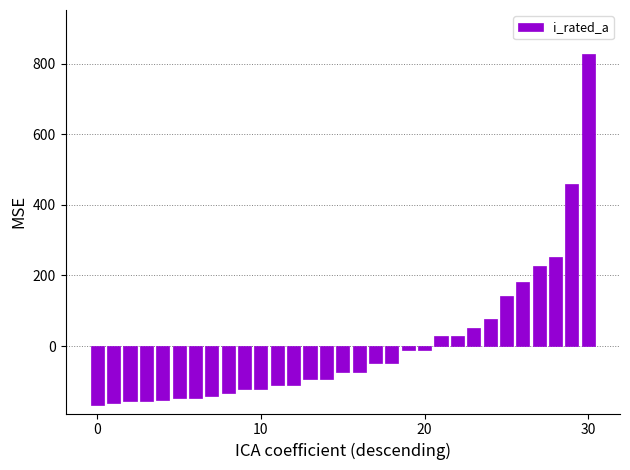

What is the smallest value displayed?

-166.1